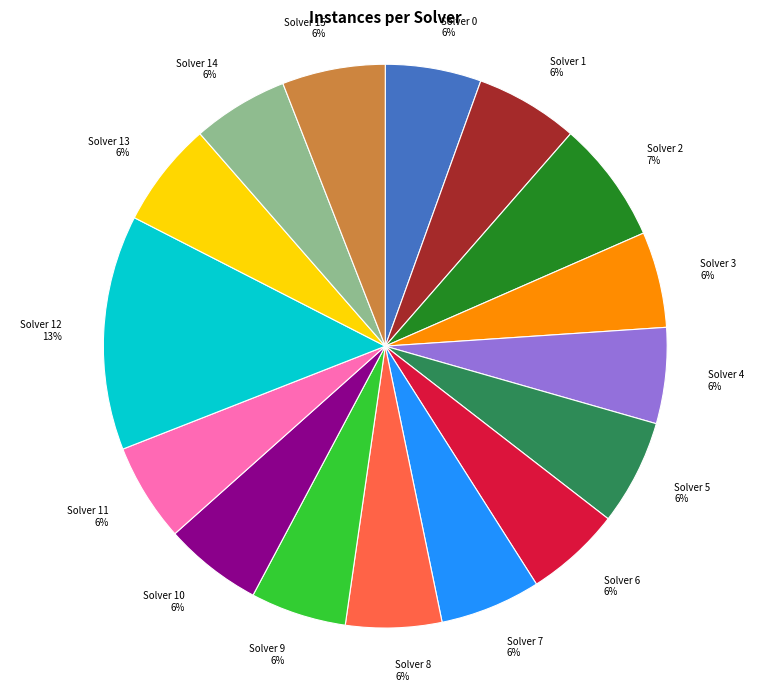

Is there any slice that represents more than half of the pie?

No